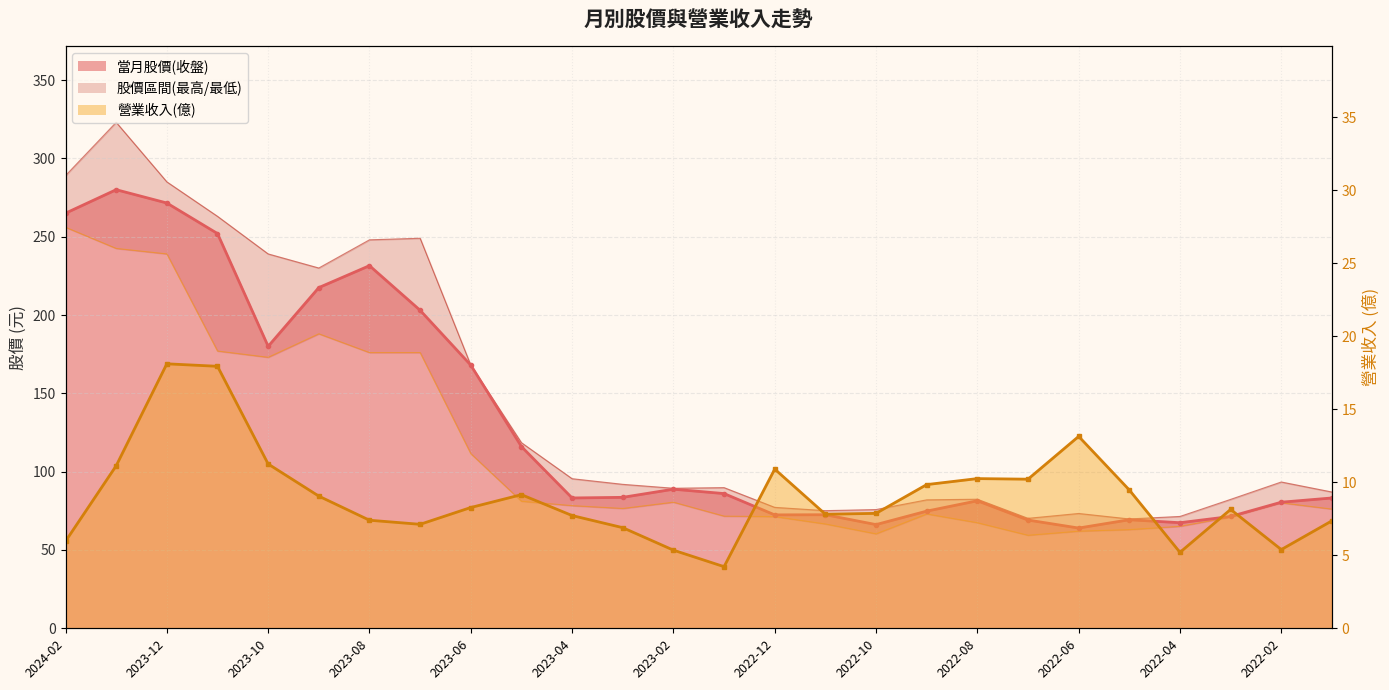

How many values in the 股價最高 series are below 91?

13